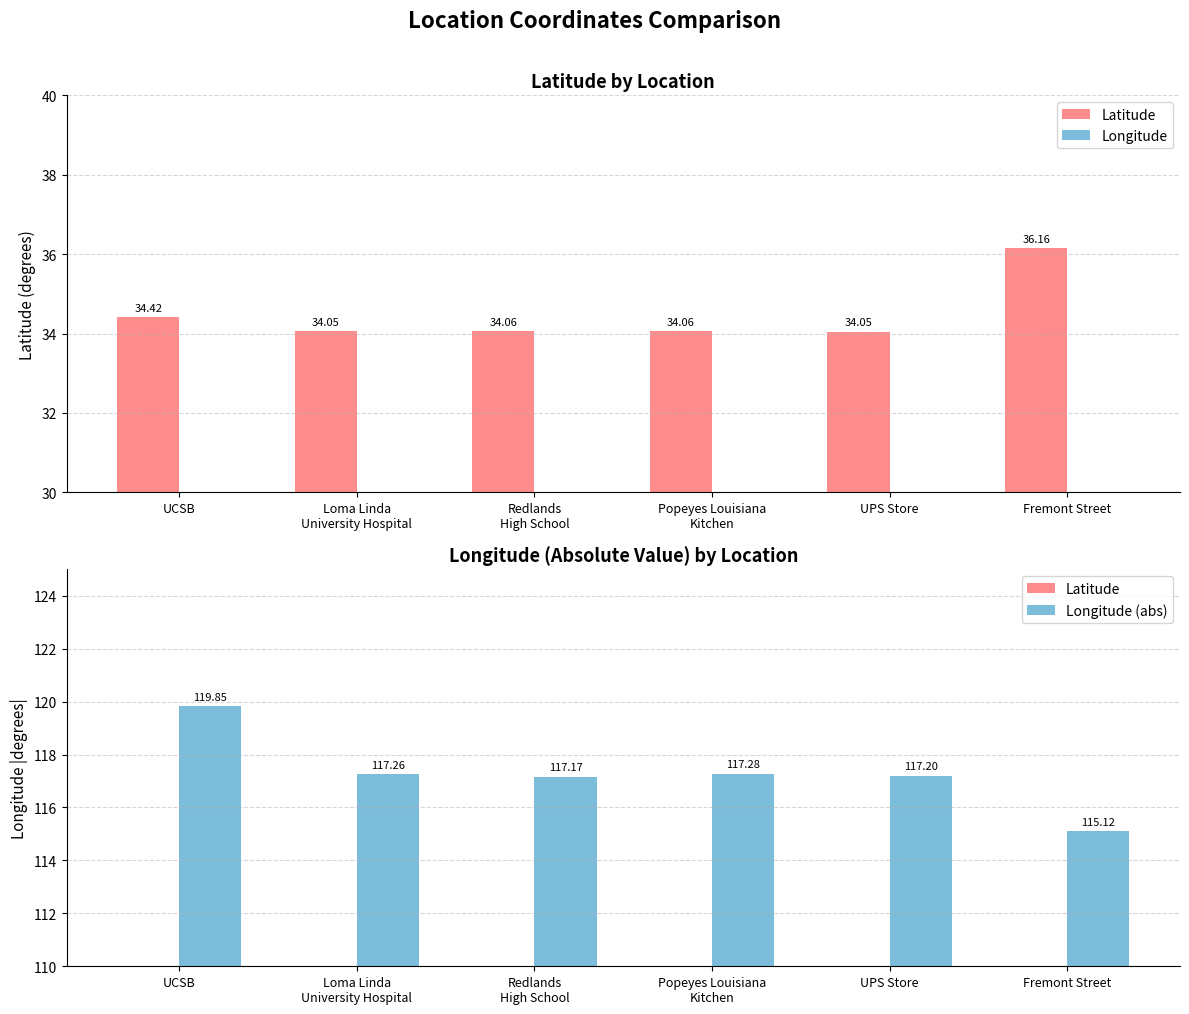

Where does the Longitude (abs) series first go above 117?

UCSB